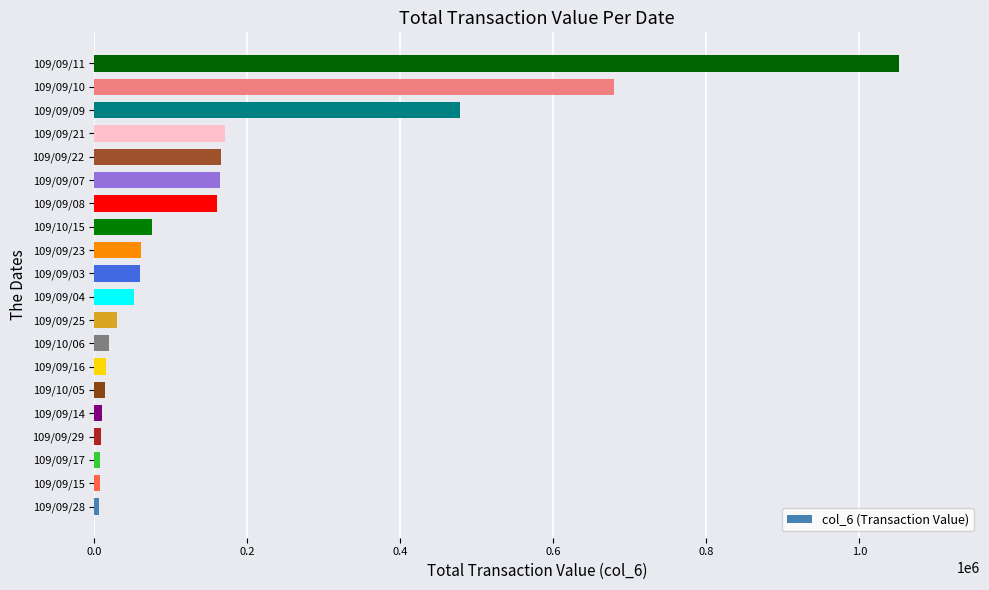

What is the greatest value displayed?

1052360